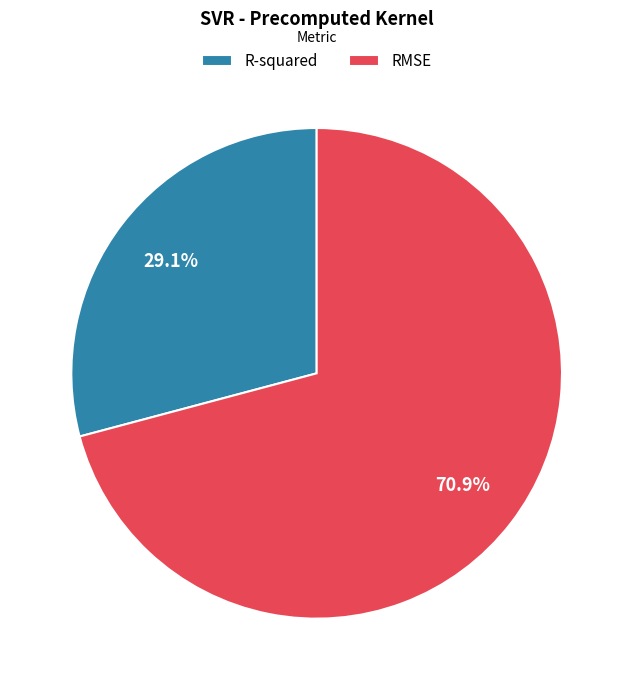

To the nearest percent, what portion does RMSE represent?

71%